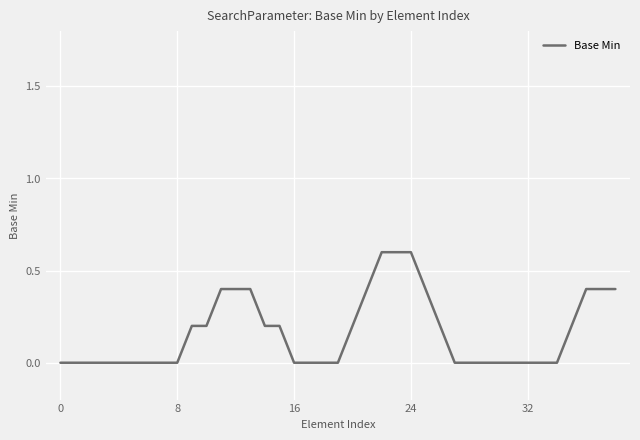

What is the difference between the maximum and minimum values?

0.6